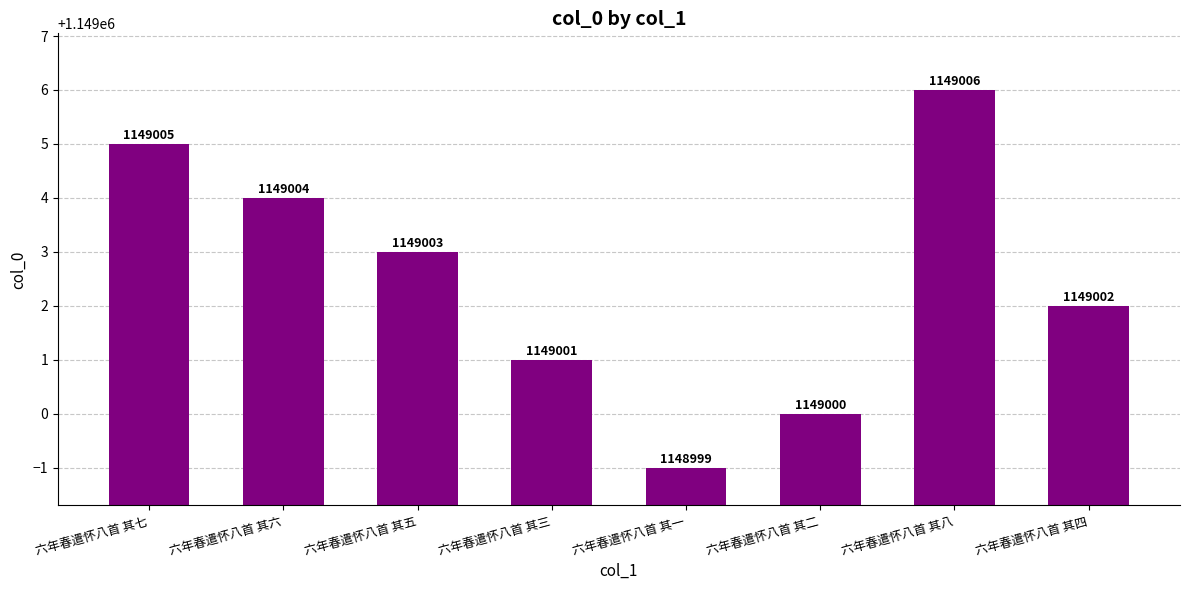

How many bars are there in total?

8